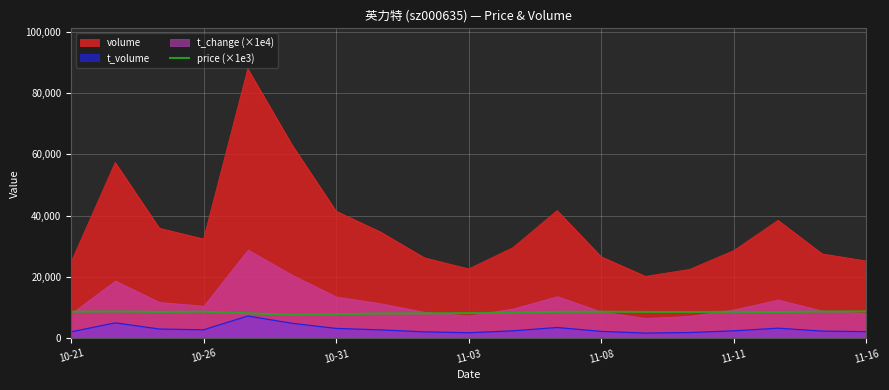

Reading left to right, what are all the values shown in this chart?

8740.0	8820.0	8660.0	8760.0	8220.0	7740.0	7910.0	8160.0	8190.0	8280.0	8440.0	8690.0	8730.0	8660.0	8630.0	8700.0	8630.0	8790.0	8840.0